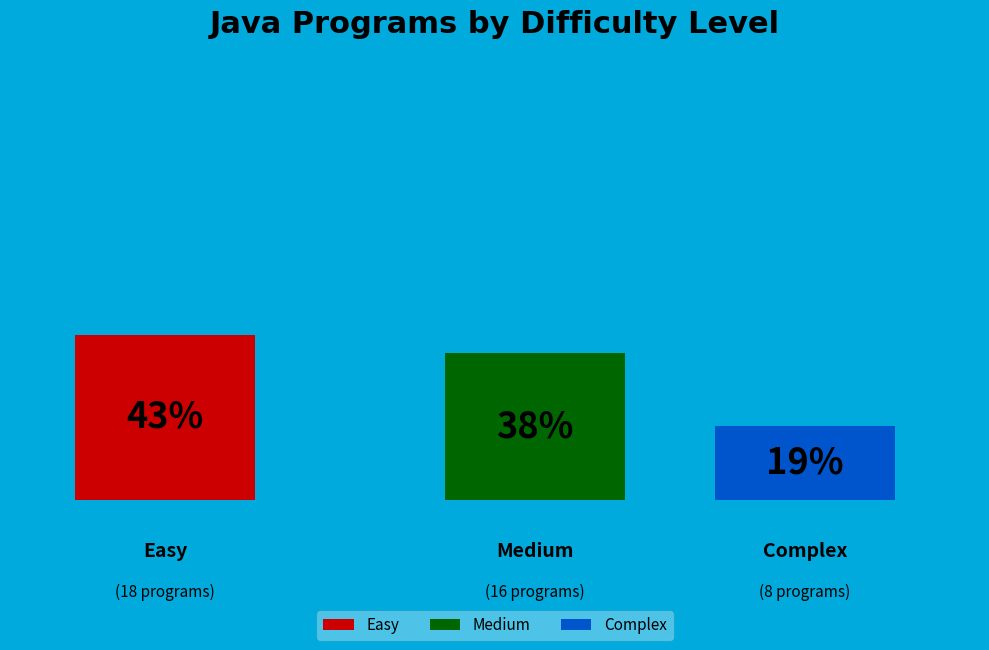

Which category has the smallest portion of the pie?

Complex